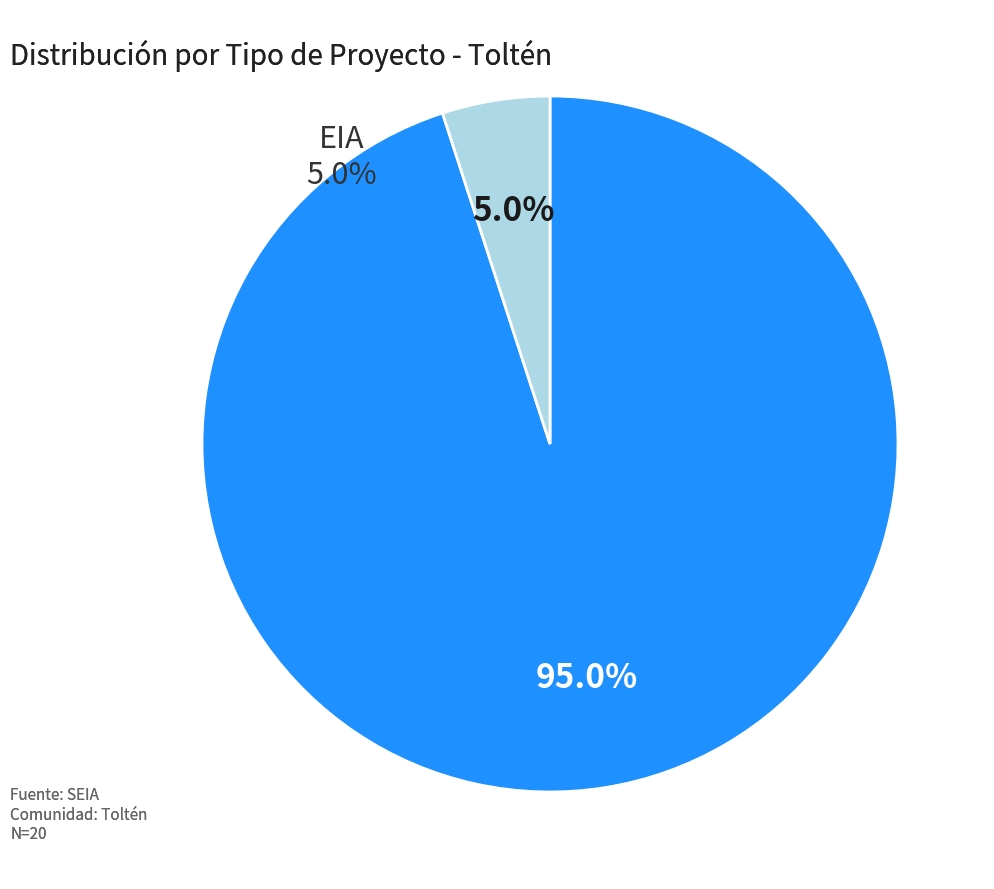

True or false: EIA accounts for 1% of the total.

False